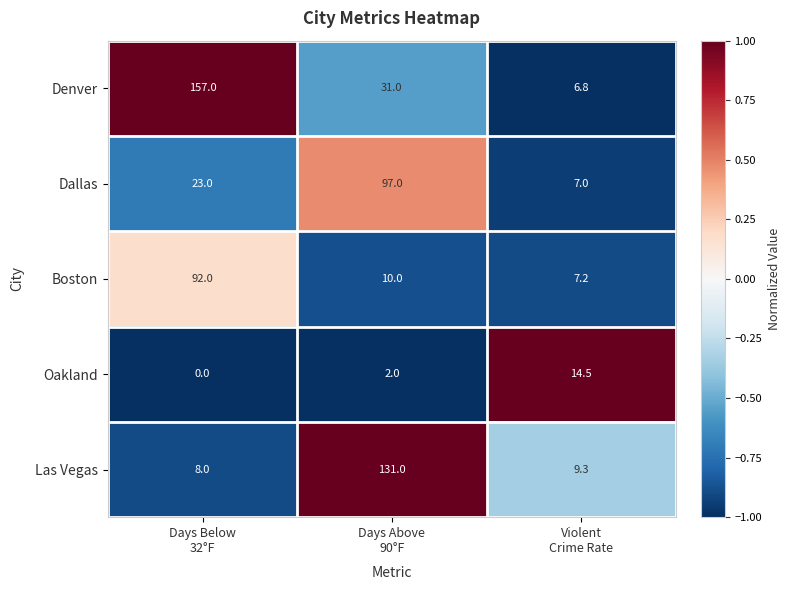

What is the sum of all Las Vegas values?

148.3